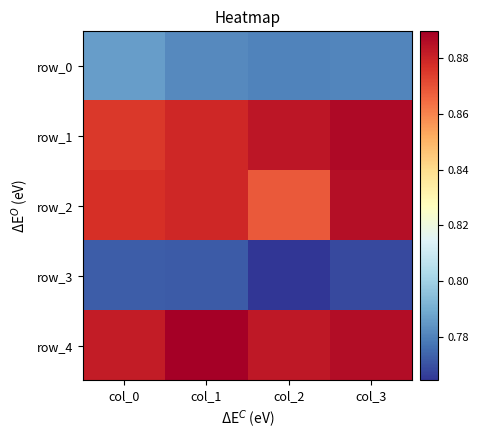

At which label does row_2 reach its peak?

col_3